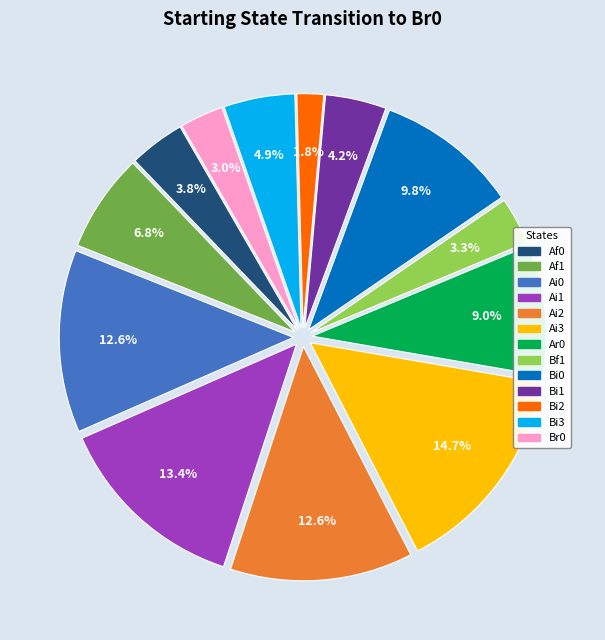

Is there a majority slice in this chart?

No